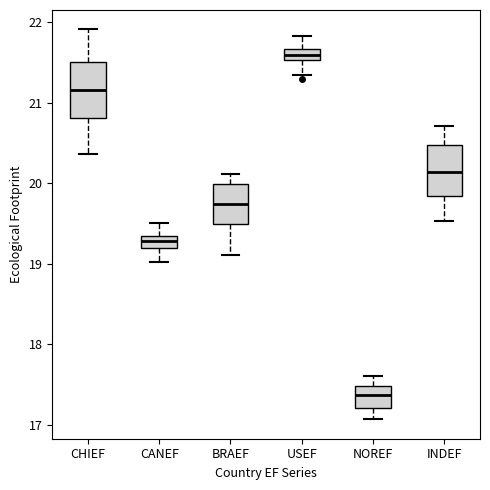

Which box has the highest median line?

USEF